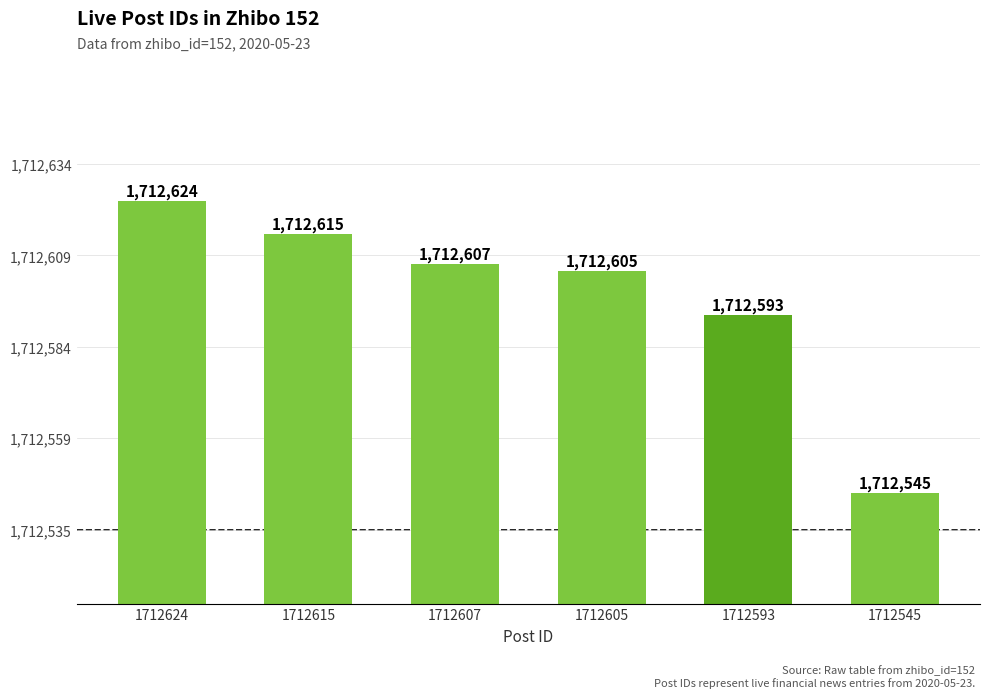

What is the maximum value shown in the chart?

1712624